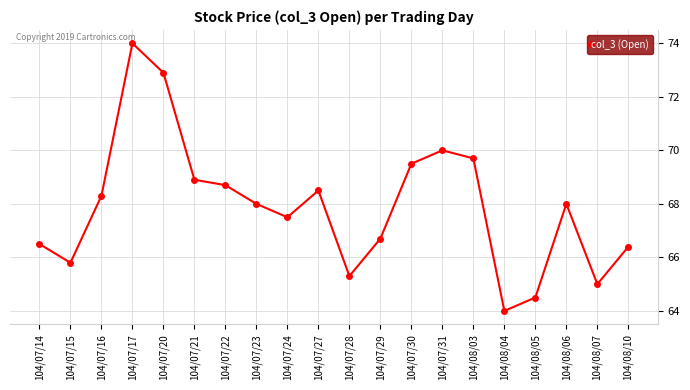

What is the sum of the values at 104/08/06 and 104/07/15?

133.8